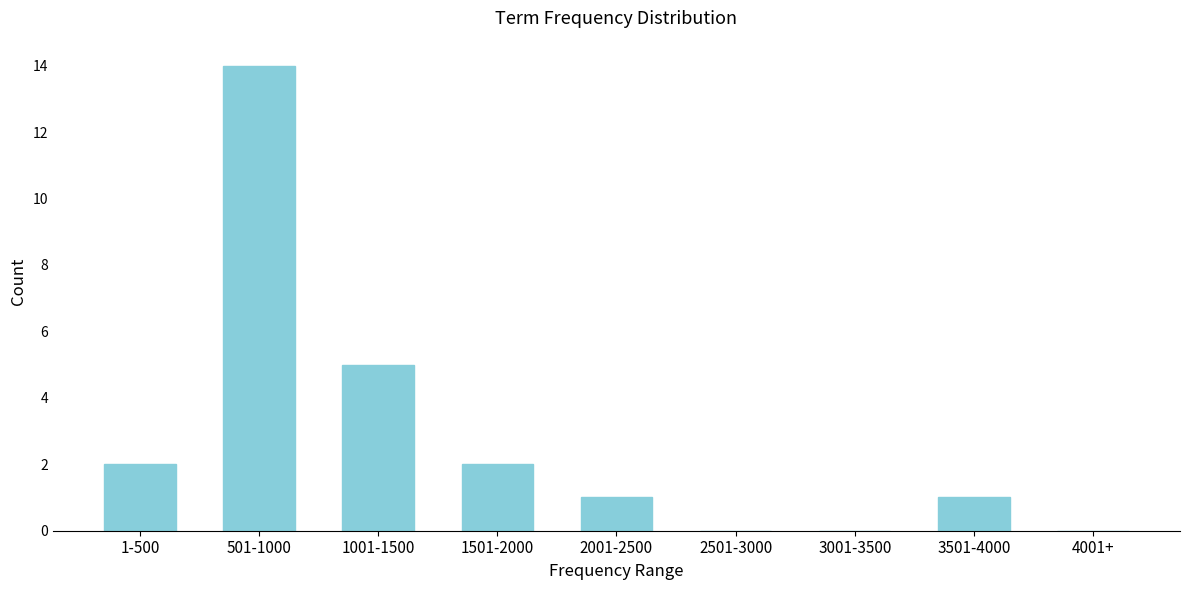

Reading right to left, transcribe all the data shown in this chart.

4001+=0	3501-4000=1	3001-3500=0	2501-3000=0	2001-2500=1	1501-2000=2	1001-1500=5	501-1000=14	1-500=2